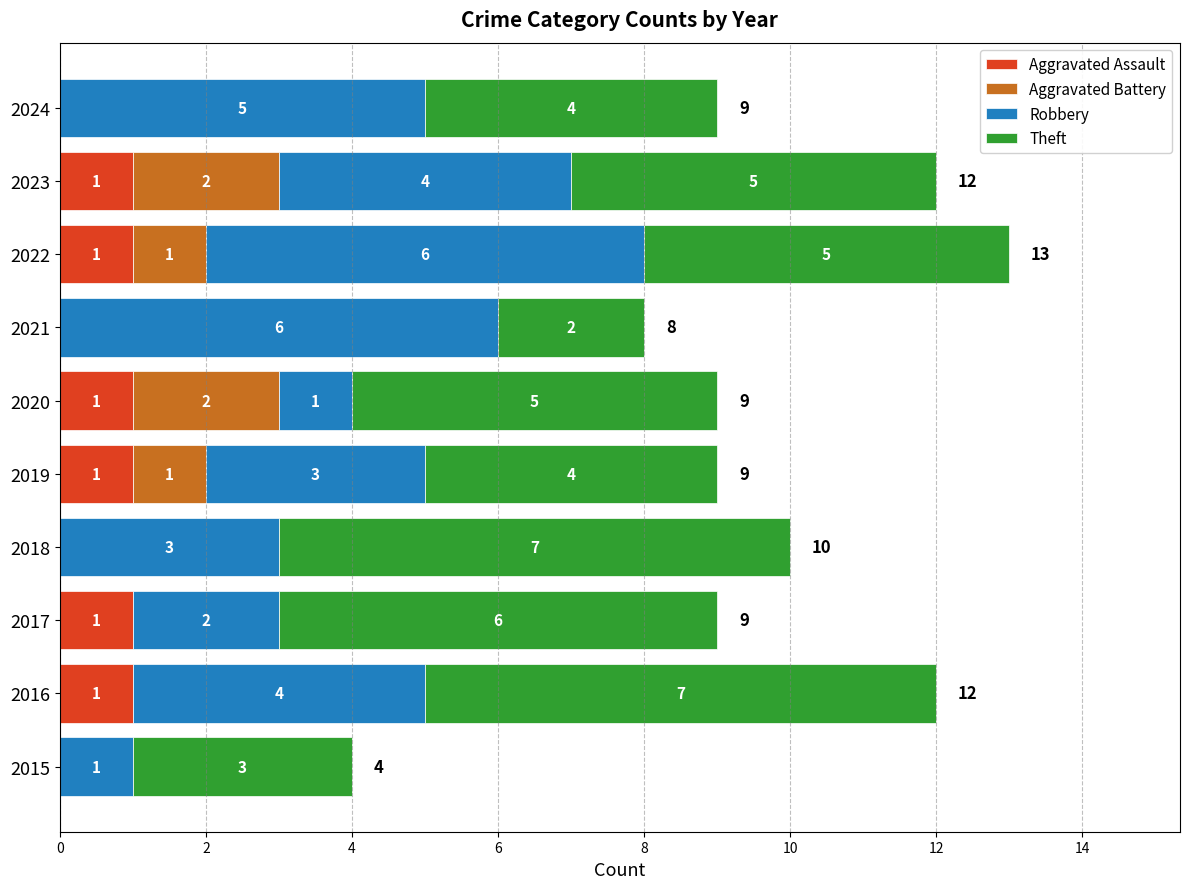

What are all the series names shown in the legend?

Aggravated Assault, Aggravated Battery, Robbery, Theft